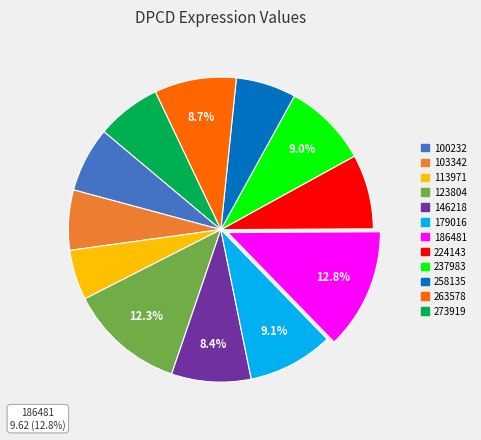

True or false: 224143 accounts for 8% of the total.

True